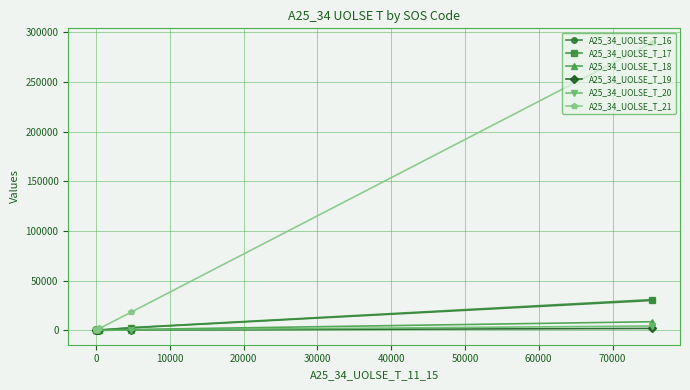

Which series has the largest total across all categories?

A25_34_UOLSE_T_21